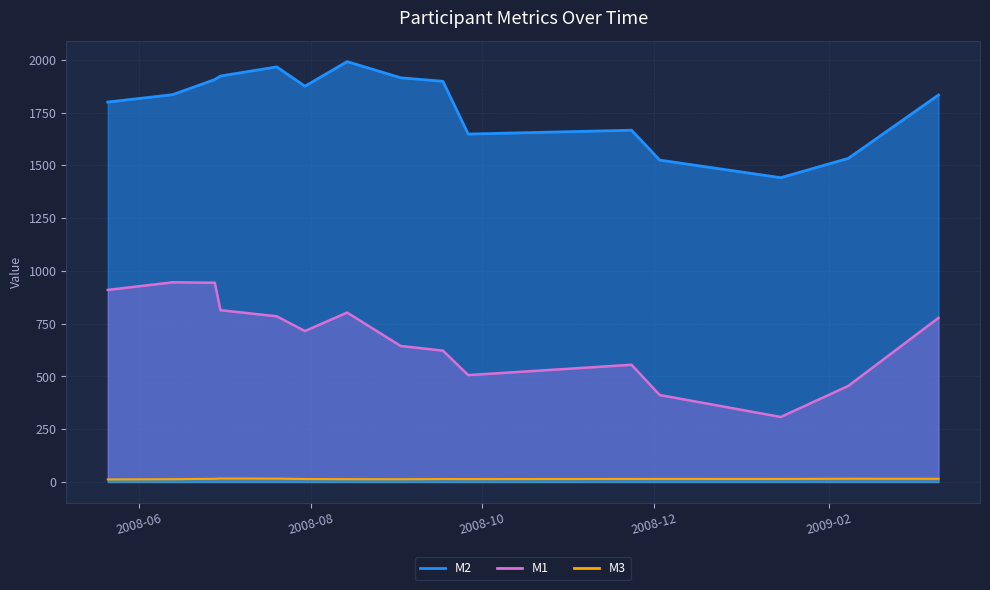

Count the number of data series in this chart.

3